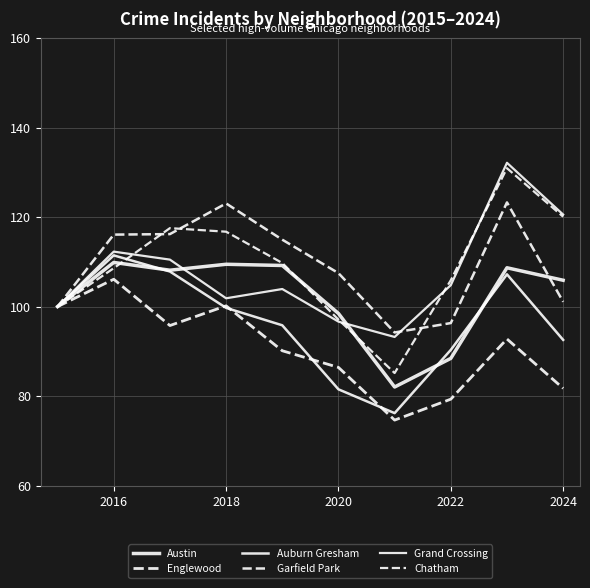

True or false: Grand Crossing has more than 1 points higher than both neighbors.

True